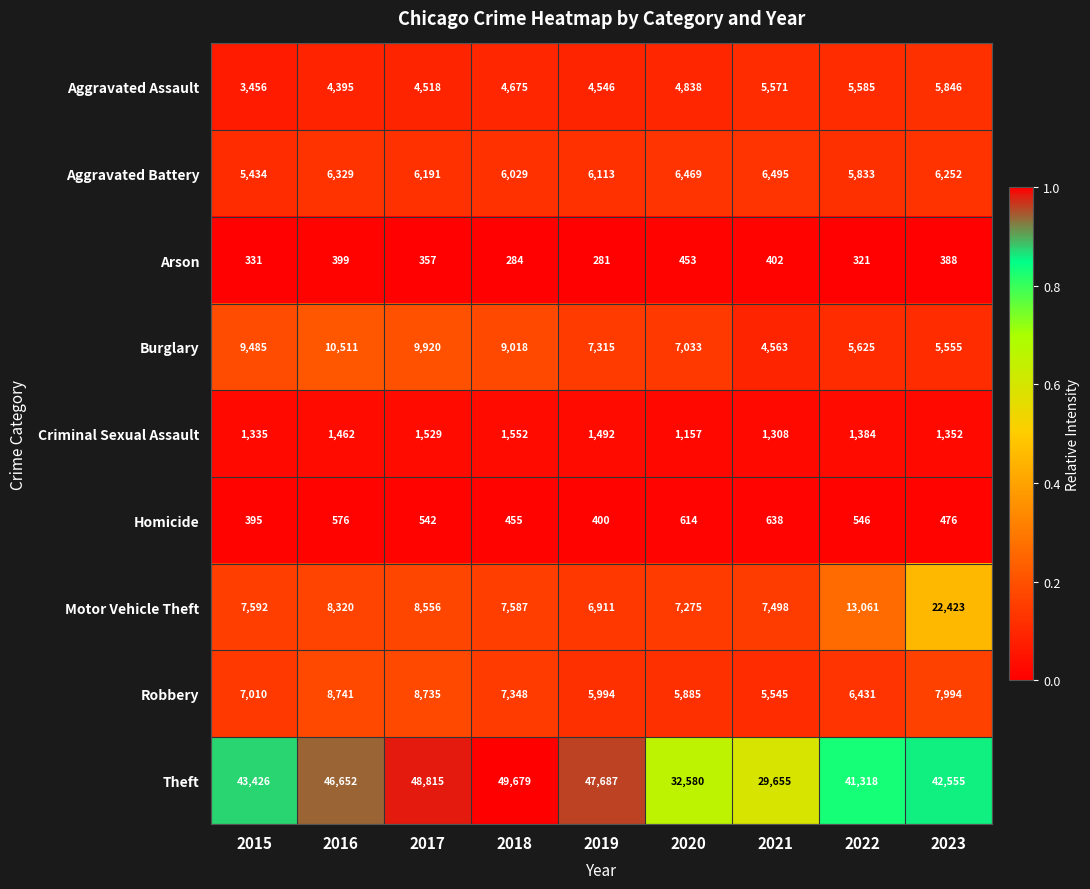

Which category has the highest value across all series?

2018